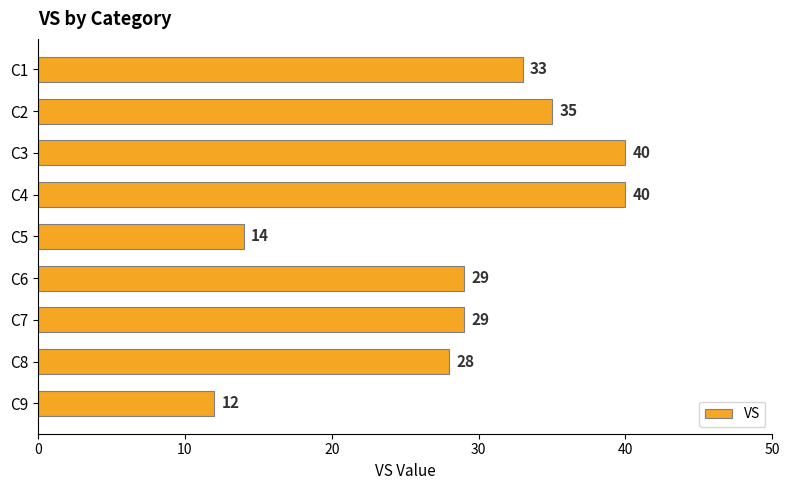

What is the change in value from C4 to C6?

-11